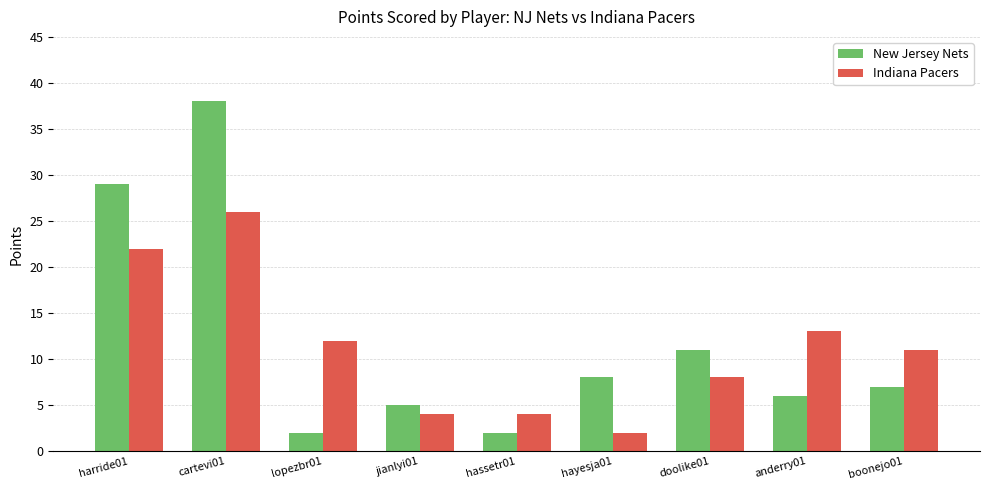

Does the chart contain any negative values?

No